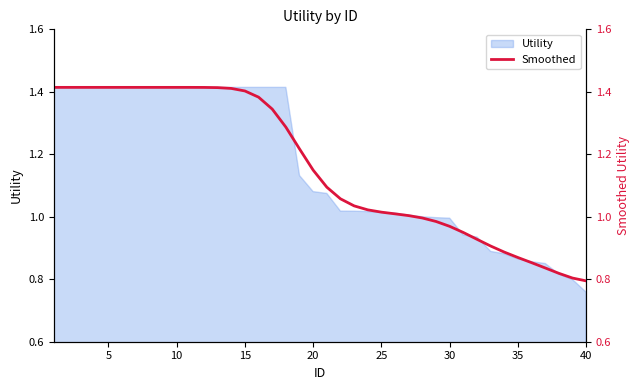

Is it true that Utility equals 1.9 at 10?

False